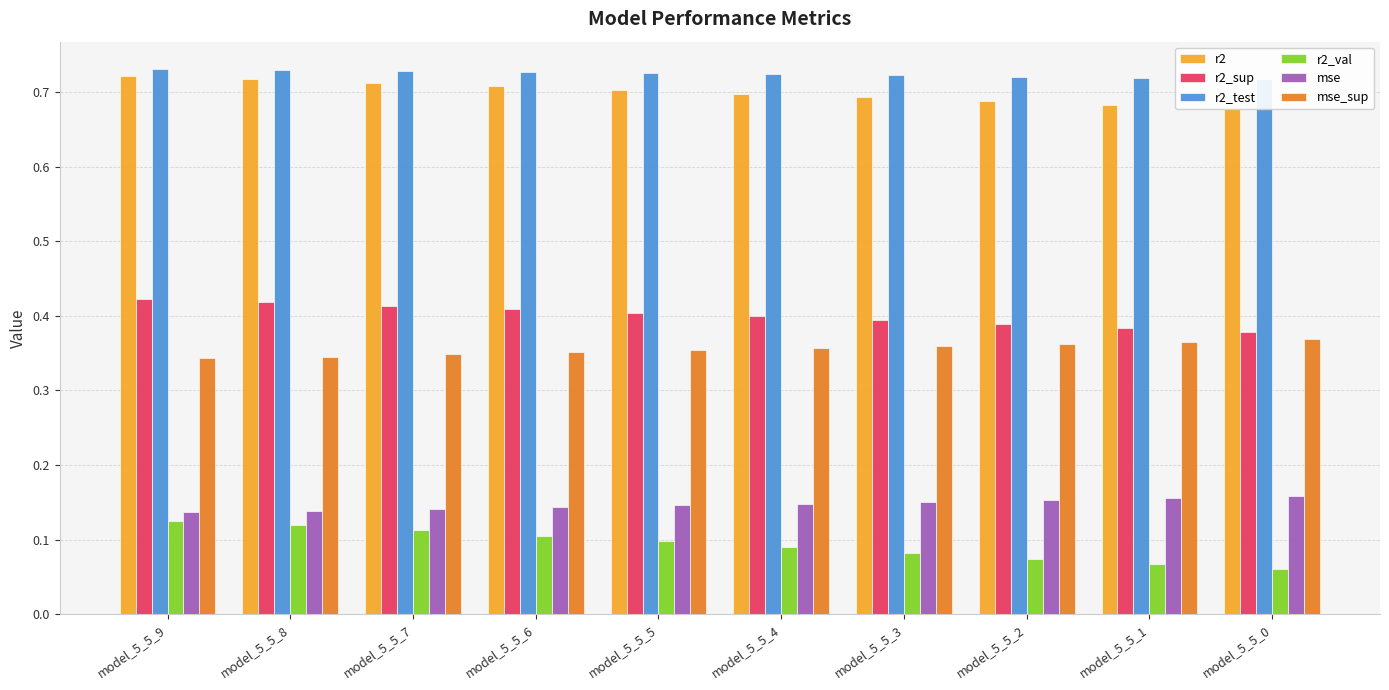

Reading left to right, extract all data points from this chart.

r2: 0.7	0.7	0.7	0.7	0.7	0.7	0.7	0.7	0.7	0.7
r2_sup: 0.4	0.4	0.4	0.4	0.4	0.4	0.4	0.4	0.4	0.4
r2_test: 0.7	0.7	0.7	0.7	0.7	0.7	0.7	0.7	0.7	0.7
r2_val: 0.1	0.1	0.1	0.1	0.1	0.1	0.1	0.1	0.1	0.1
mse: 0.1	0.1	0.1	0.1	0.1	0.1	0.2	0.2	0.2	0.2
mse_sup: 0.3	0.3	0.3	0.4	0.4	0.4	0.4	0.4	0.4	0.4